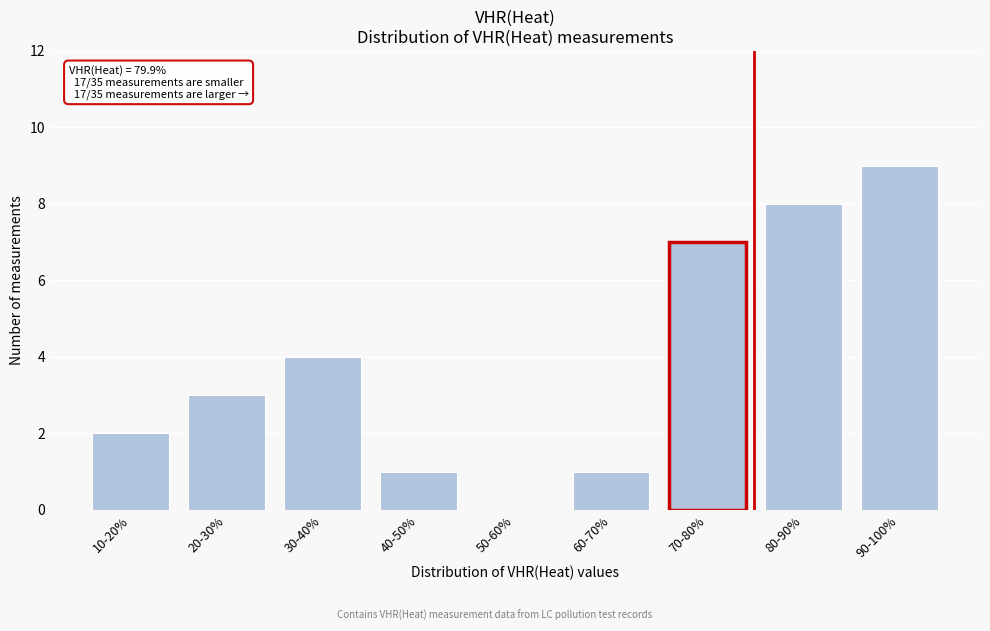

Reading right to left, extract all data points from this chart.

90-100%=9	80-90%=8	70-80%=7	60-70%=1	50-60%=0	40-50%=1	30-40%=4	20-30%=3	10-20%=2